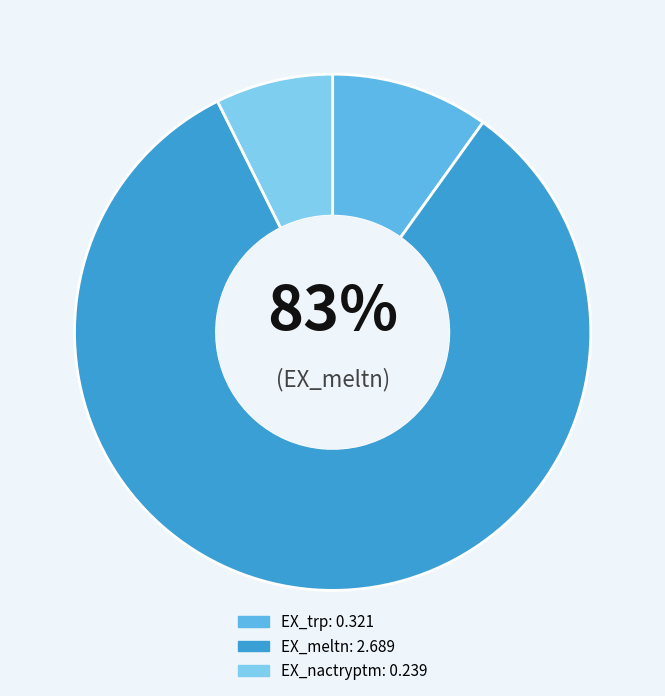

Is EX_trp the majority of the pie?

No